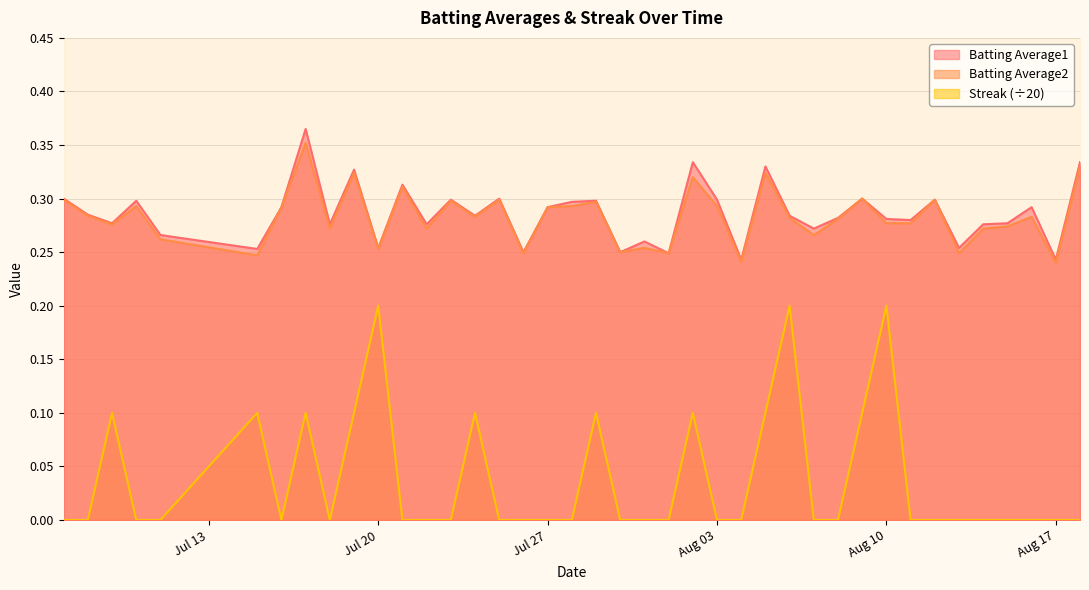

True or false: Batting Average2 and Streak (÷20) intersect in this chart.

False